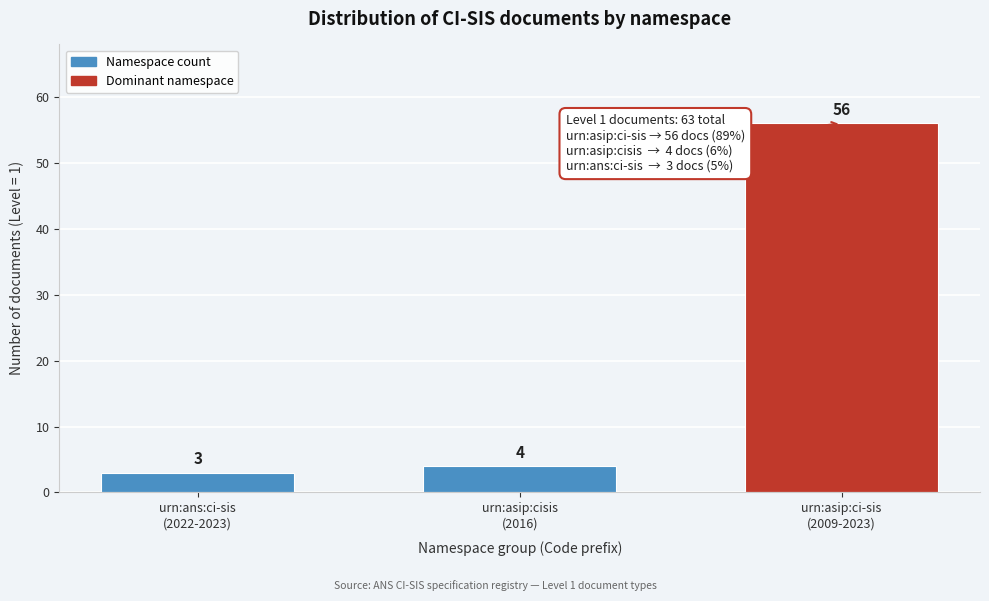

Reading right to left, list all the values displayed in this chart.

56	4	3